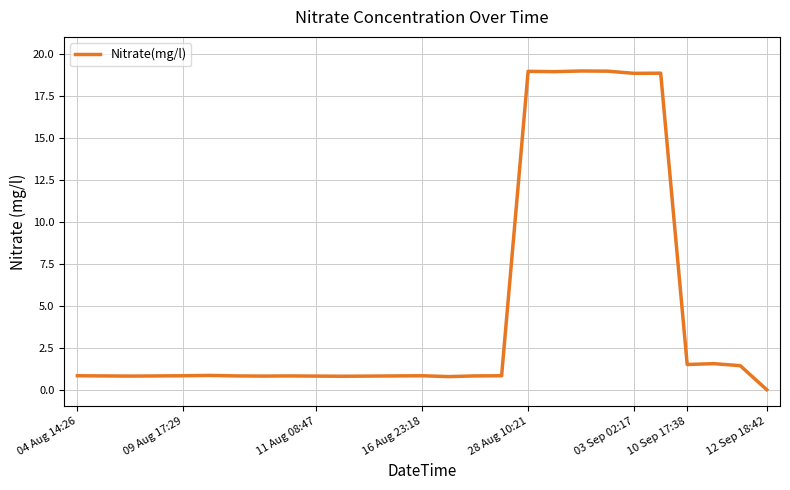

What is the maximum value shown in the chart?

19.0